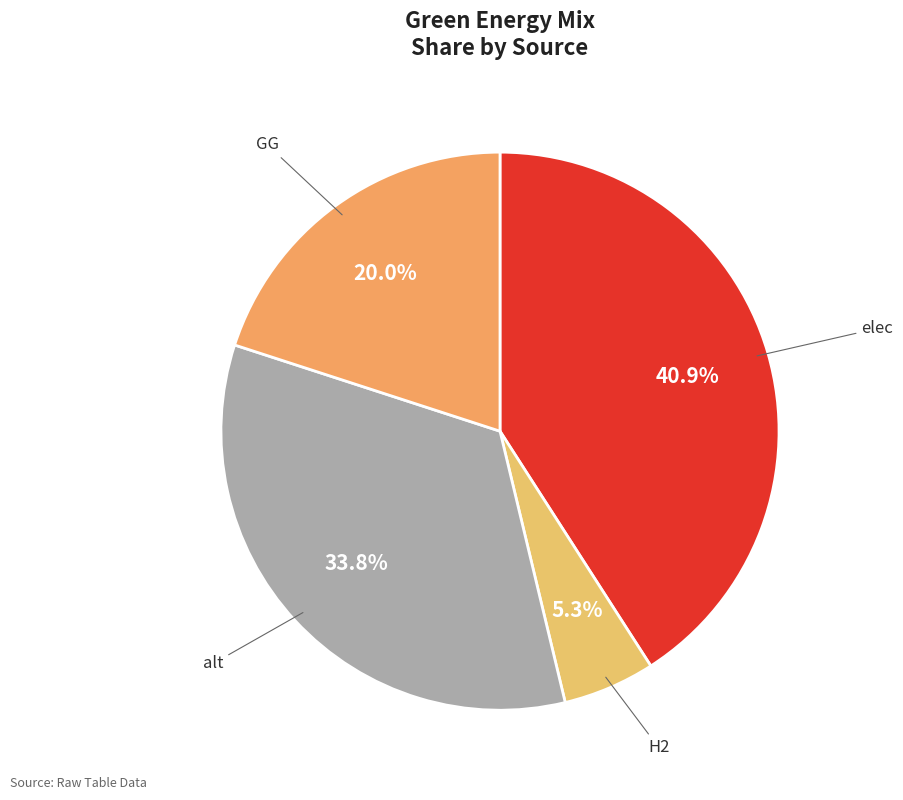

Is there a majority slice in this chart?

No